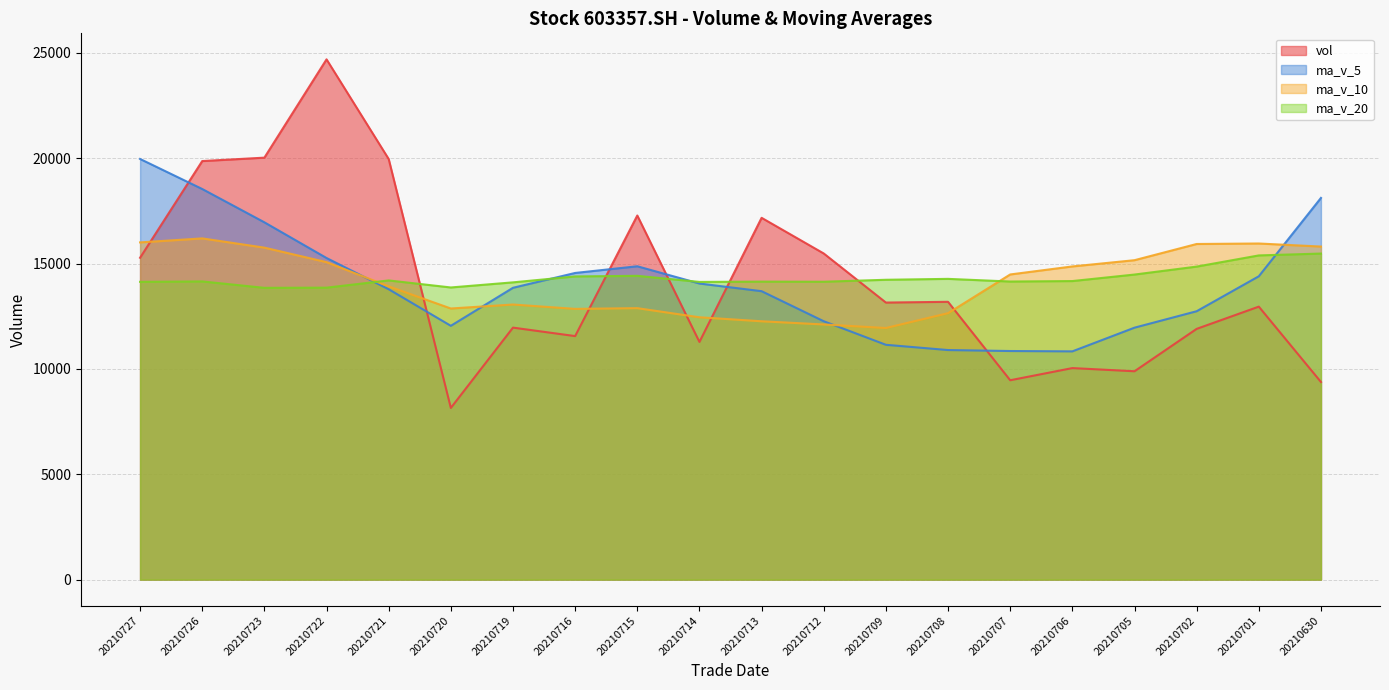

What is the value of the ma_v_20 point at the 11th from the left?

14144.0